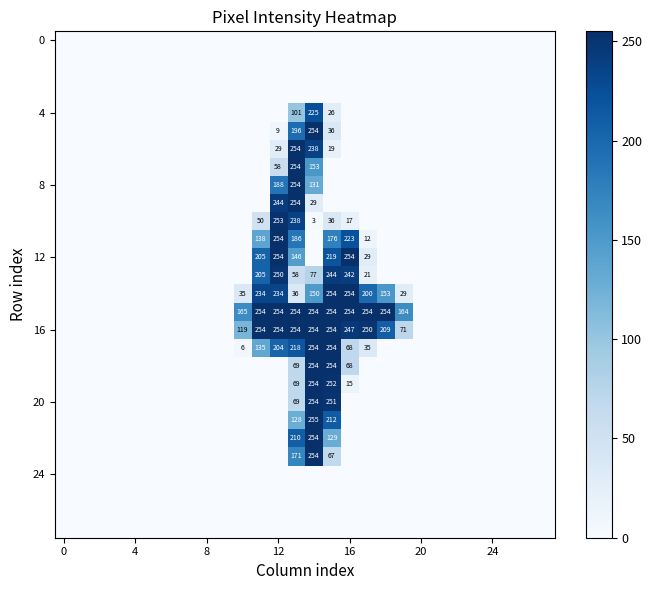

At which category is the sum across all series the highest?

14